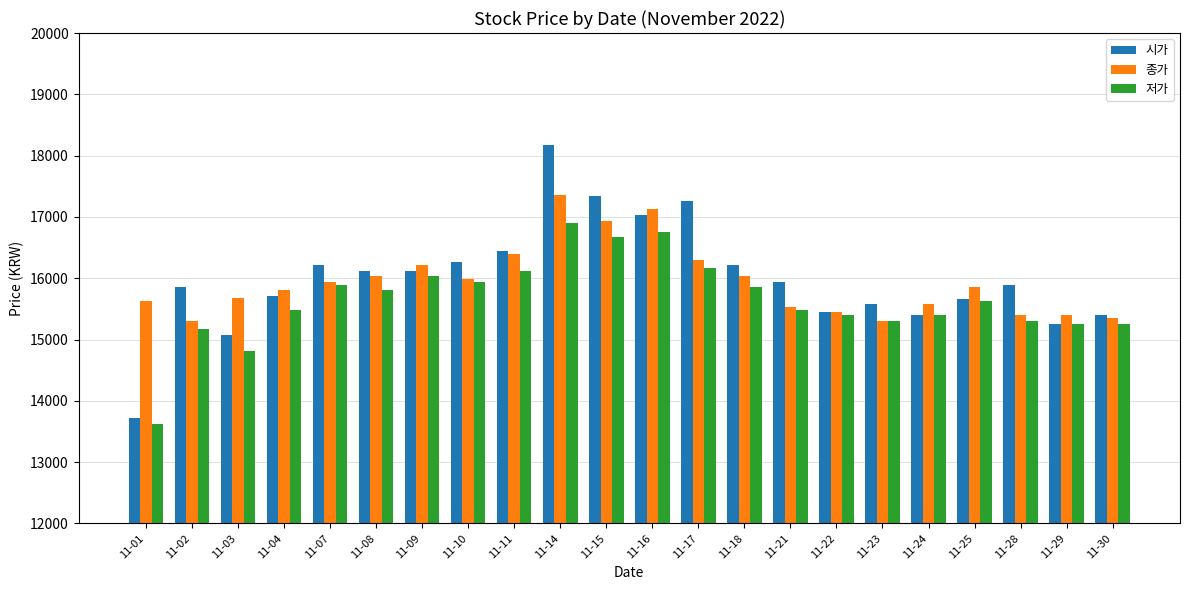

The 저가 series shows 5662 at 11-02. True or false?

False